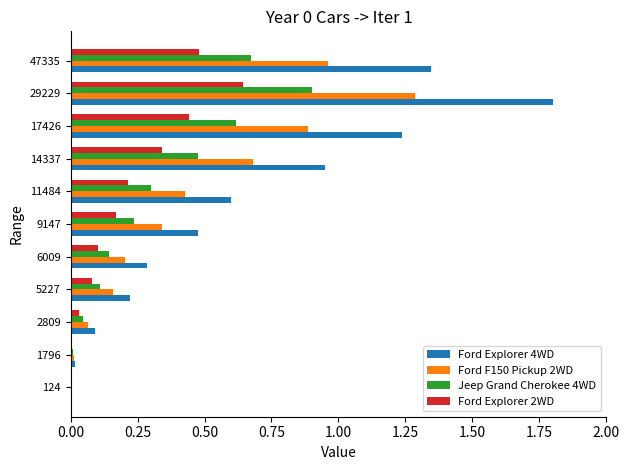

What is the sum of all Jeep Grand Cherokee 4WD values?

3.5